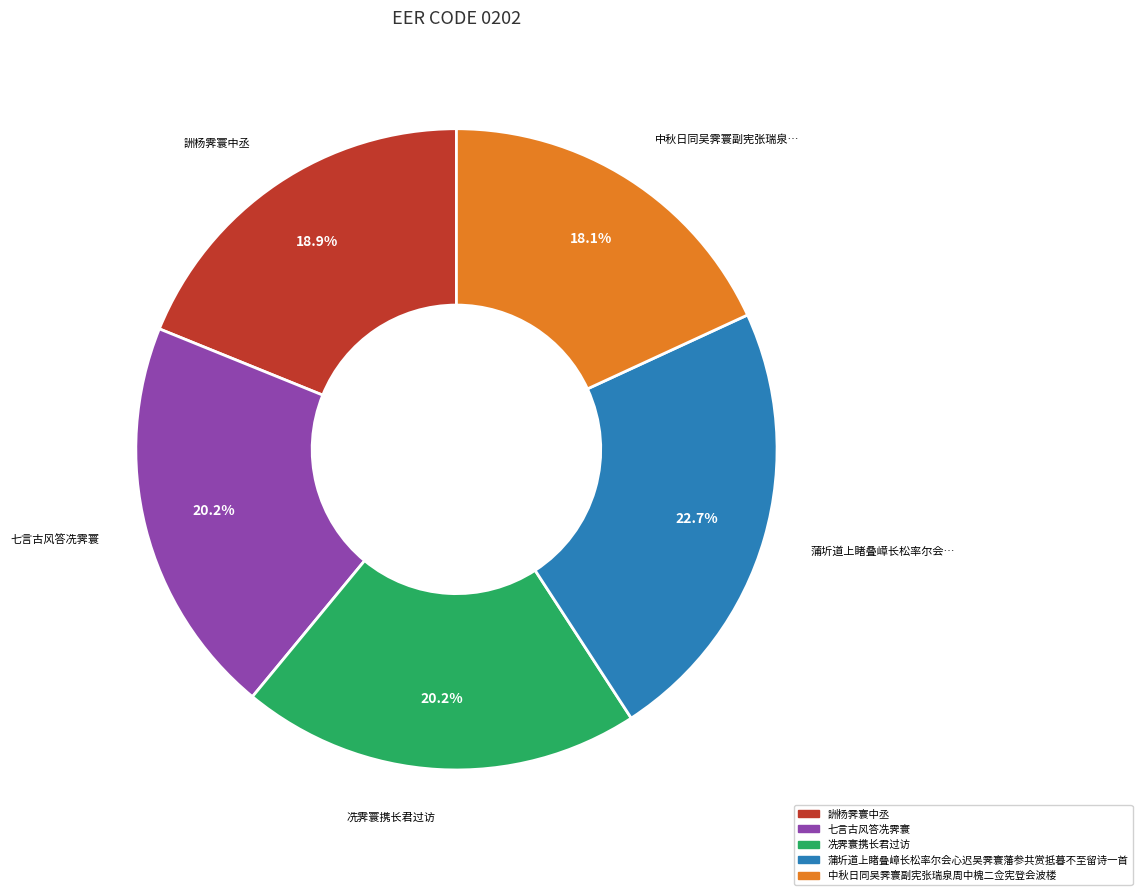

Which slice is the smallest?

中秋日同吴霁寰副宪张瑞泉周中槐二佥宪登会波楼